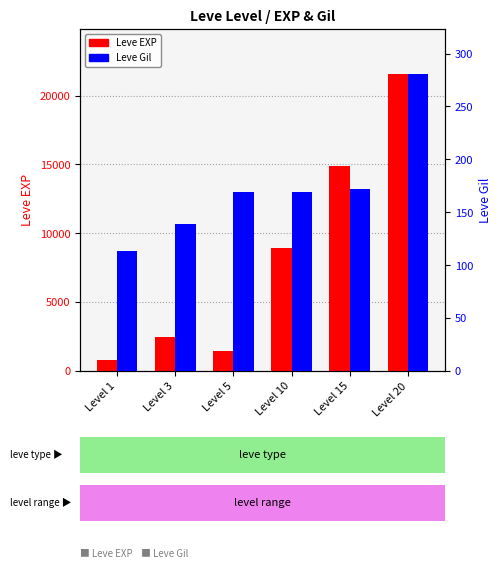

How many values in the Leve Gil series are below 169?

2